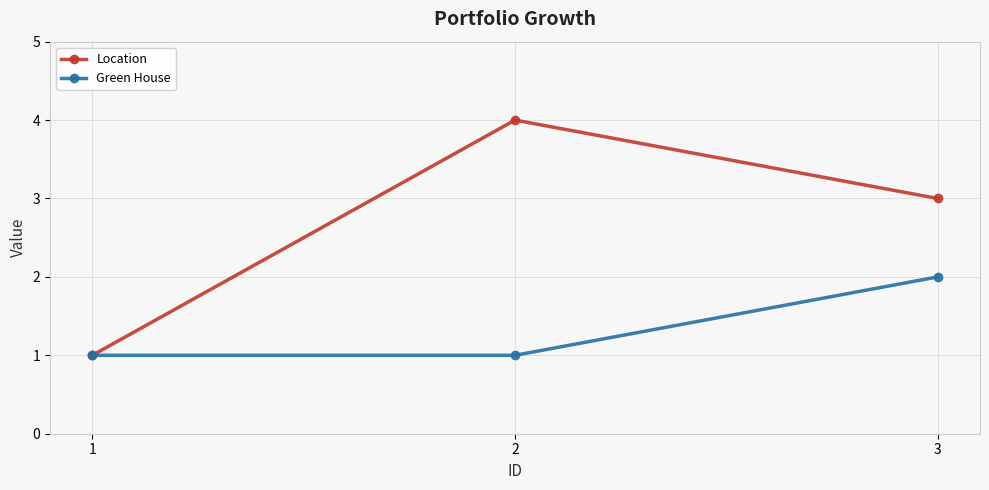

How many lines are shown in the chart?

2